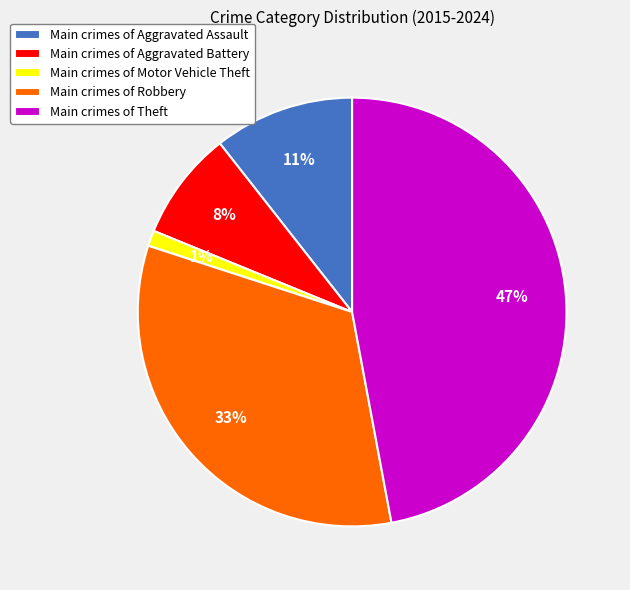

To the nearest percent, what portion does Main crimes of Aggravated Battery represent?

8%